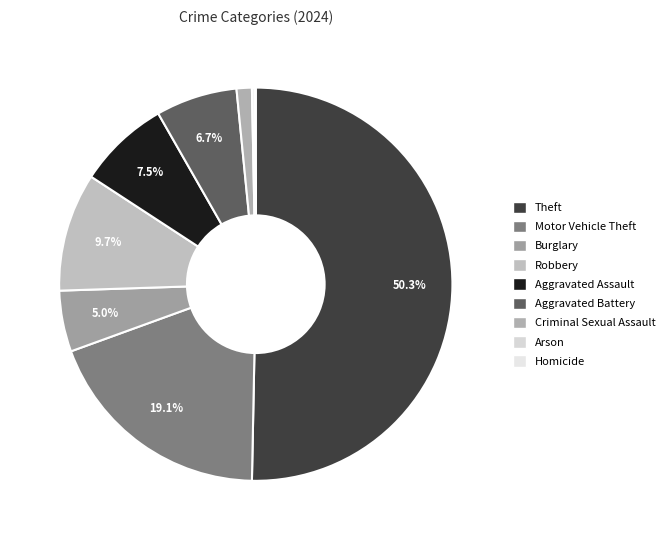

What is the ratio of the value at Homicide to the value at Criminal Sexual Assault?

0.1